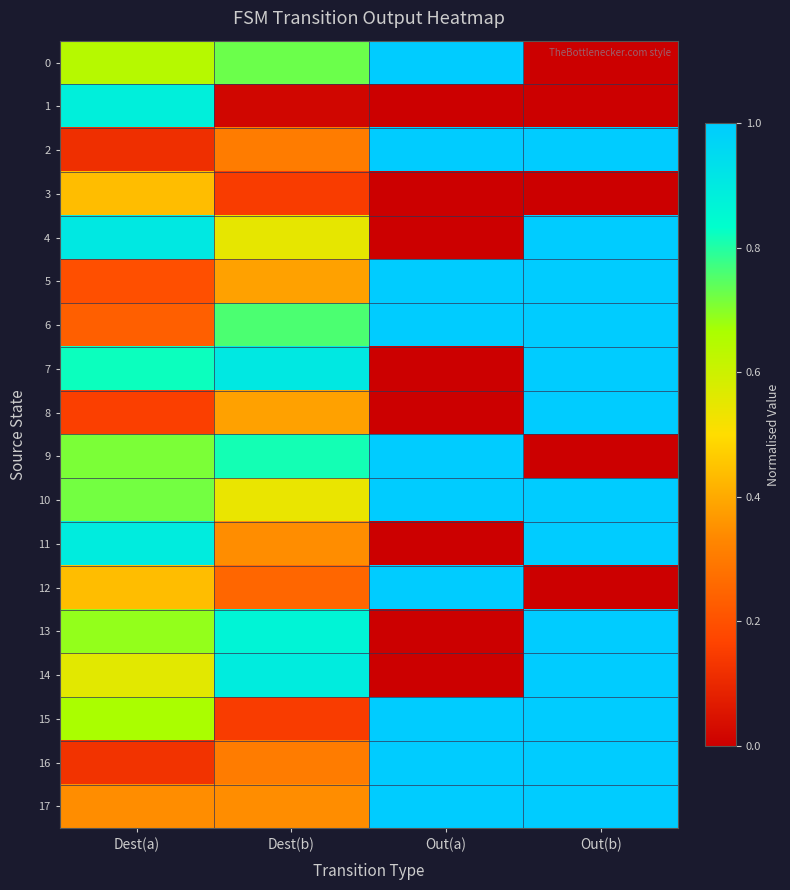

Between Dest(b) and Out(b), which series saw the biggest shift?

15